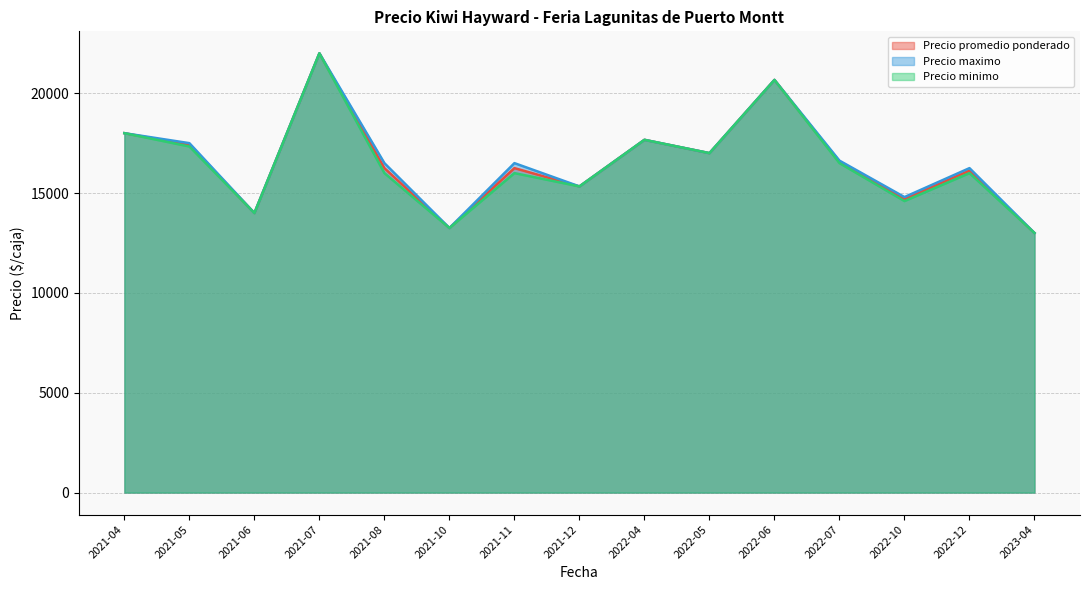

Which series has the widest spread of values?

Precio promedio ponderado